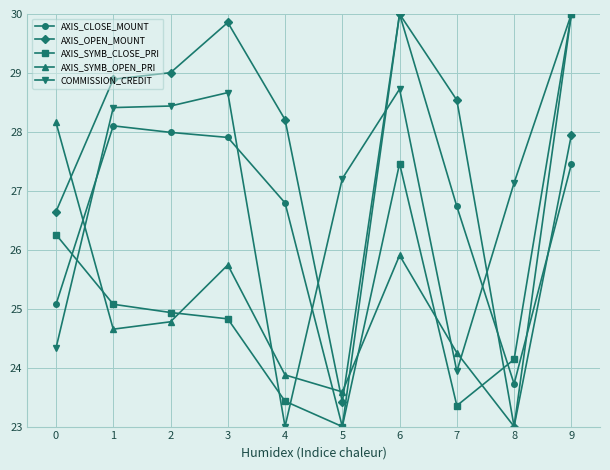

True or false: AXIS_CLOSE_MOUNT has a value of 23.0 at 5.

True